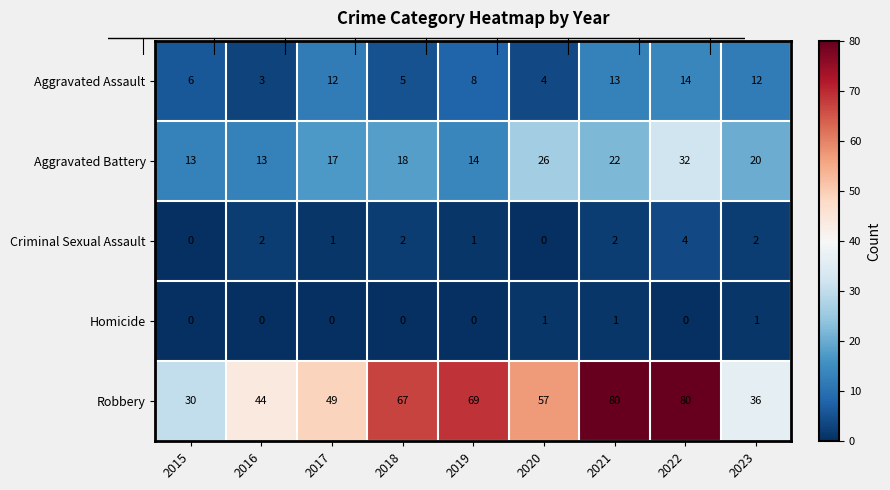

Is the value of Homicide at 2018 greater than the value of Aggravated Battery at 2020?

No